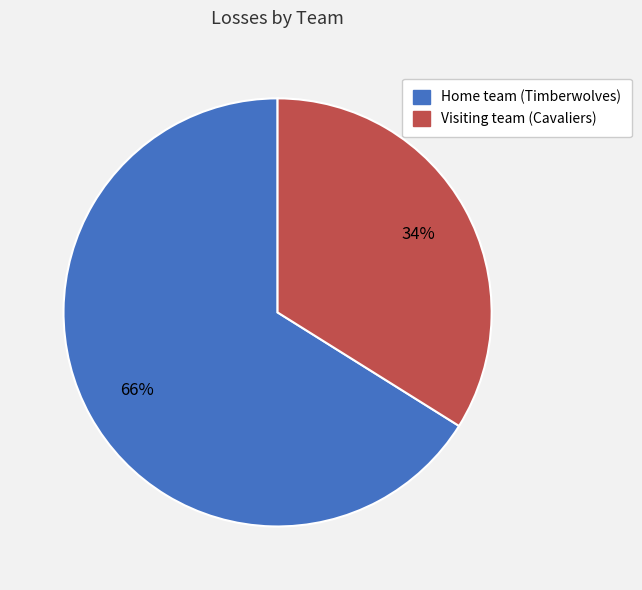

Count the number of slices in the pie.

2